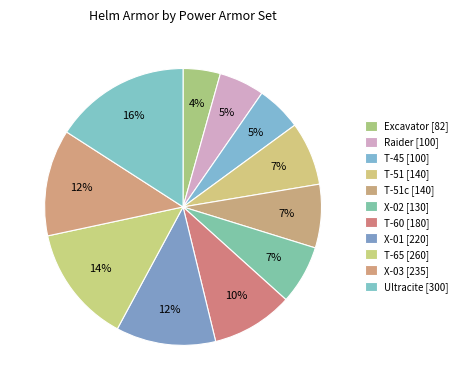

How many slices are in this pie chart?

11